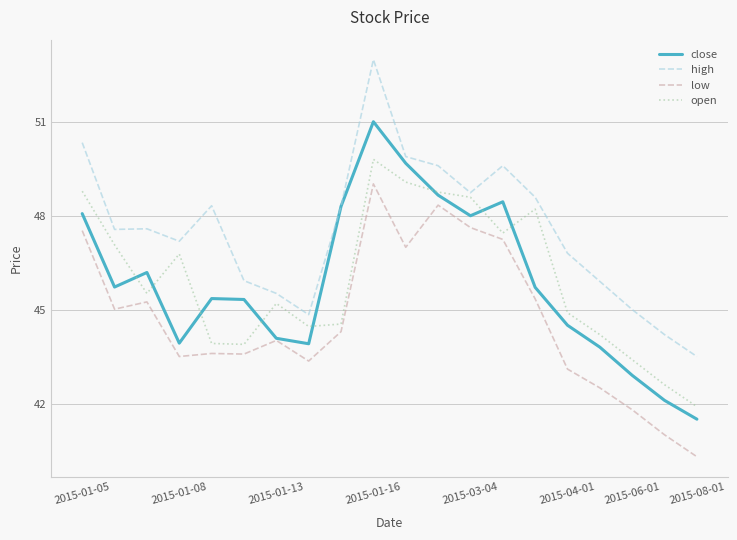

Which series has the largest total across all categories?

high